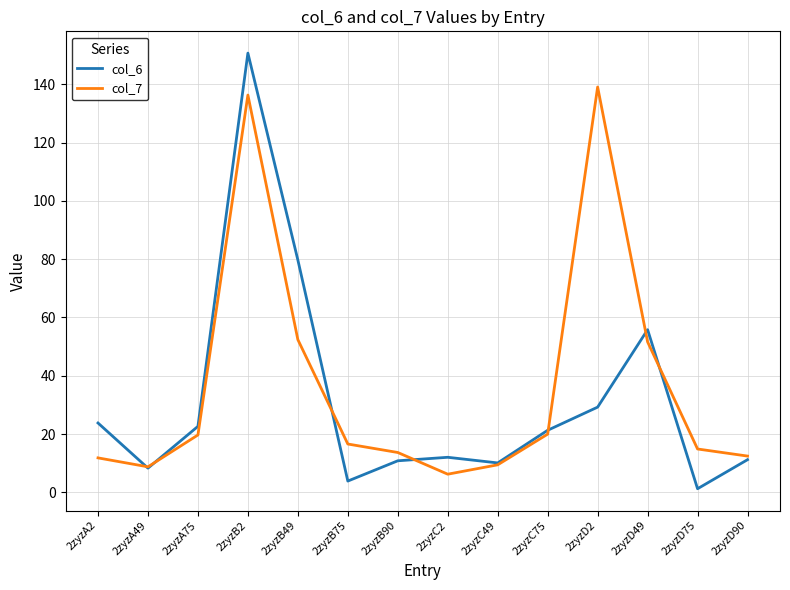

How many distinct data groups are displayed?

2